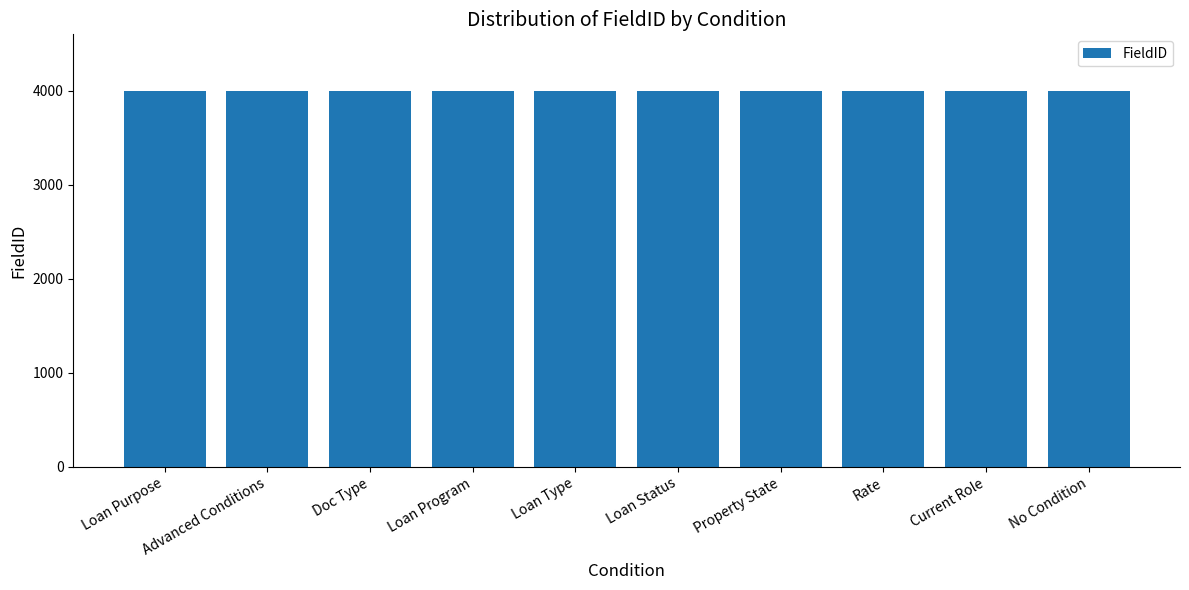

What is the smallest value displayed?

4000